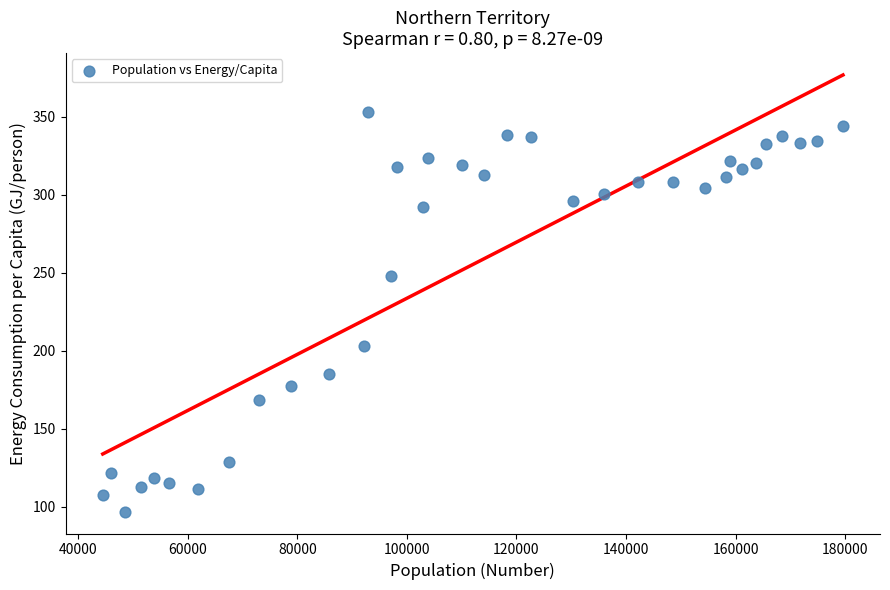

What is the range of X values (max minus min)?

135121.0